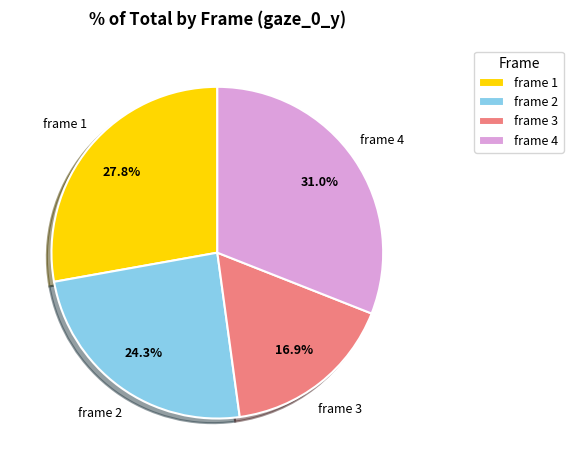

Is there any slice that represents more than half of the pie?

No